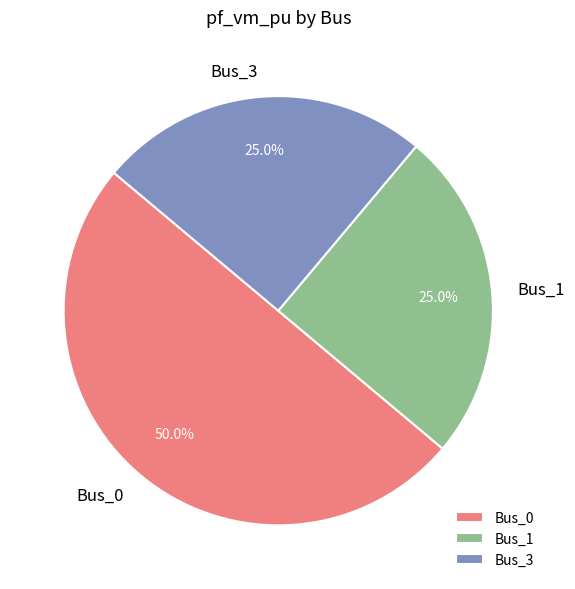

Which slice is the largest?

Bus_0